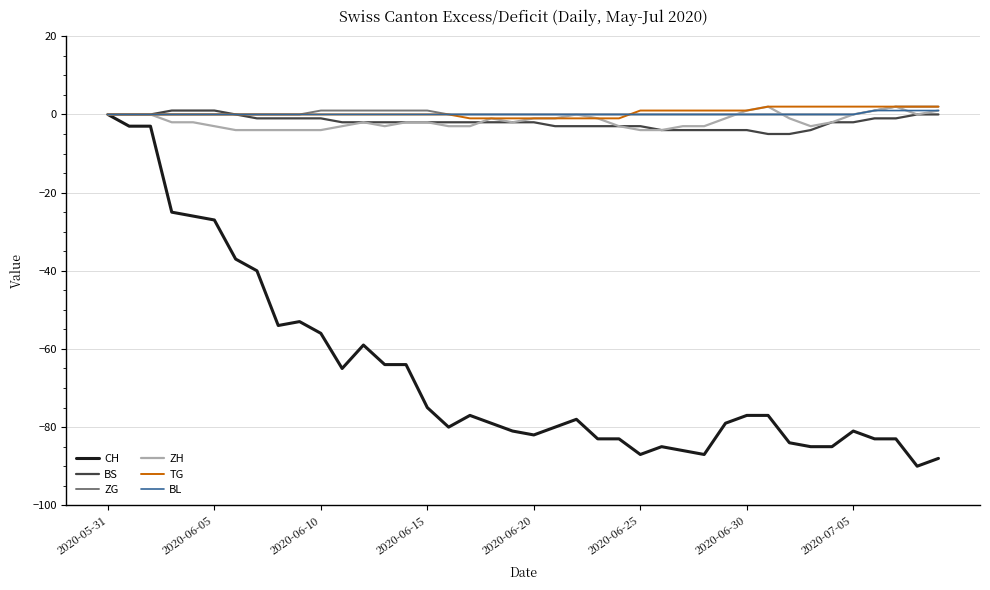

What is the minimum value shown in the chart?

-90